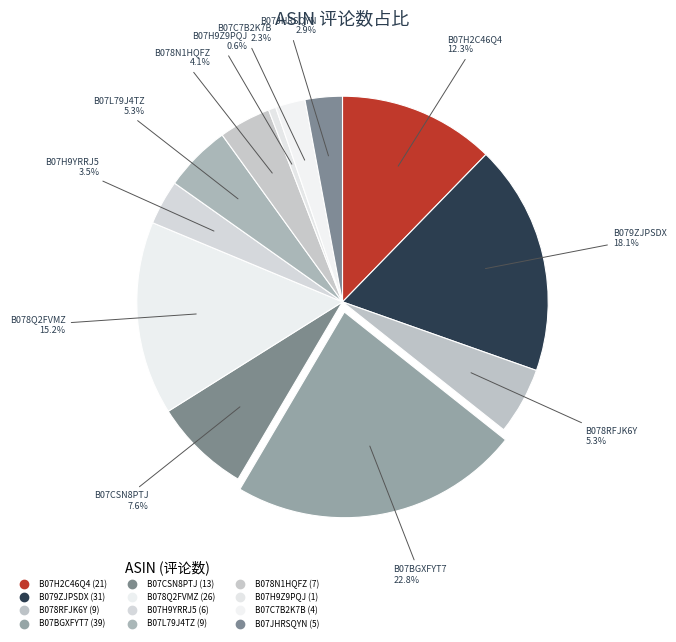

How many segments does this pie chart have?

12